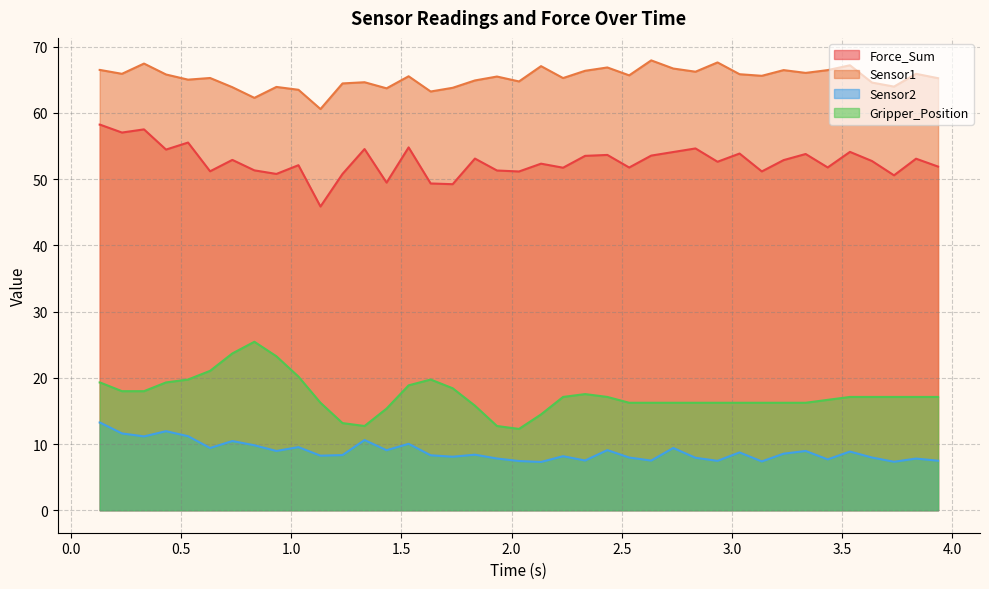

Which series has the largest total across all categories?

Sensor1